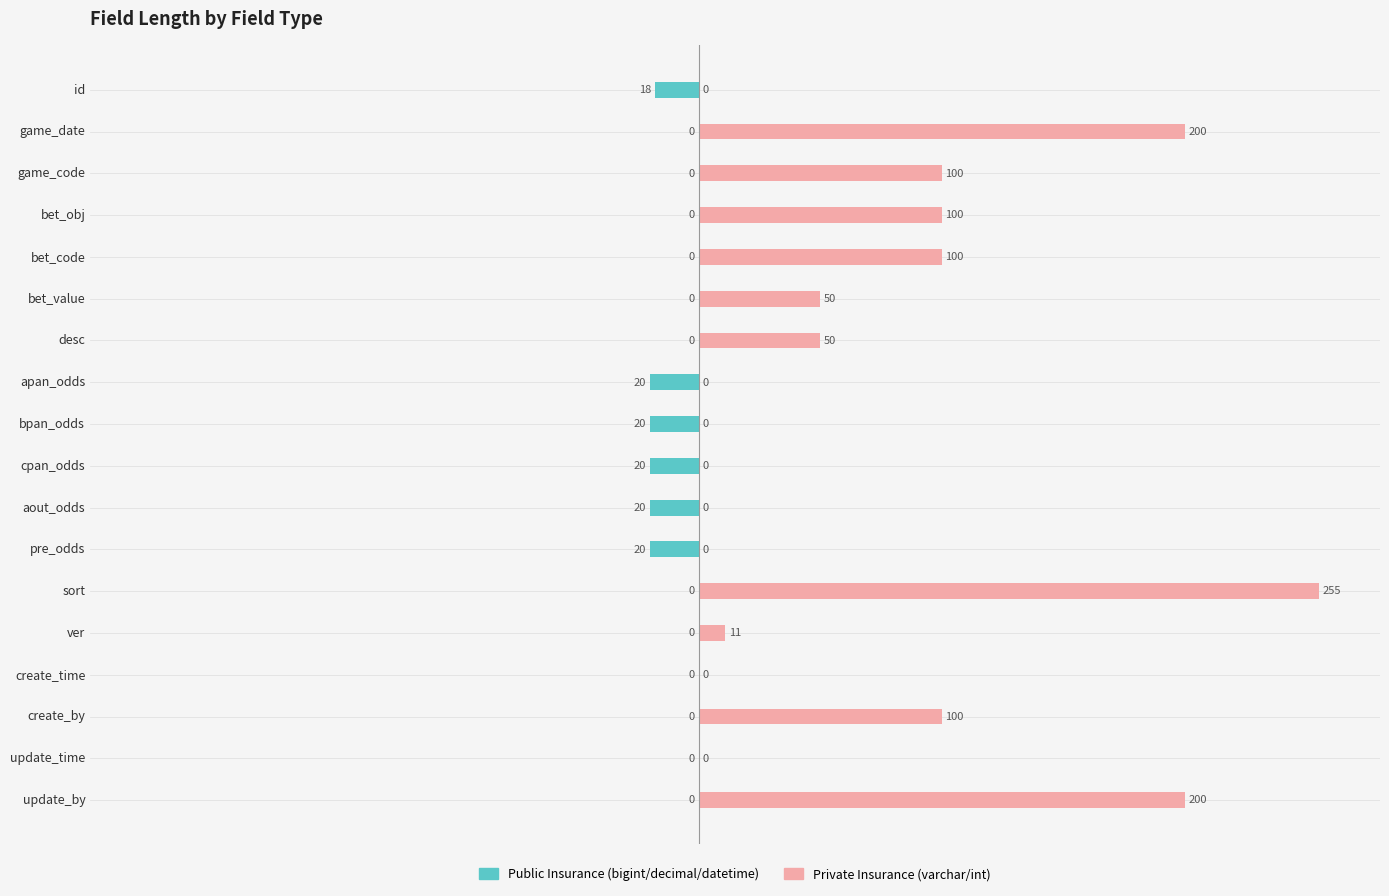

What is the difference between the Public Insurance values at 0 and 7?

2